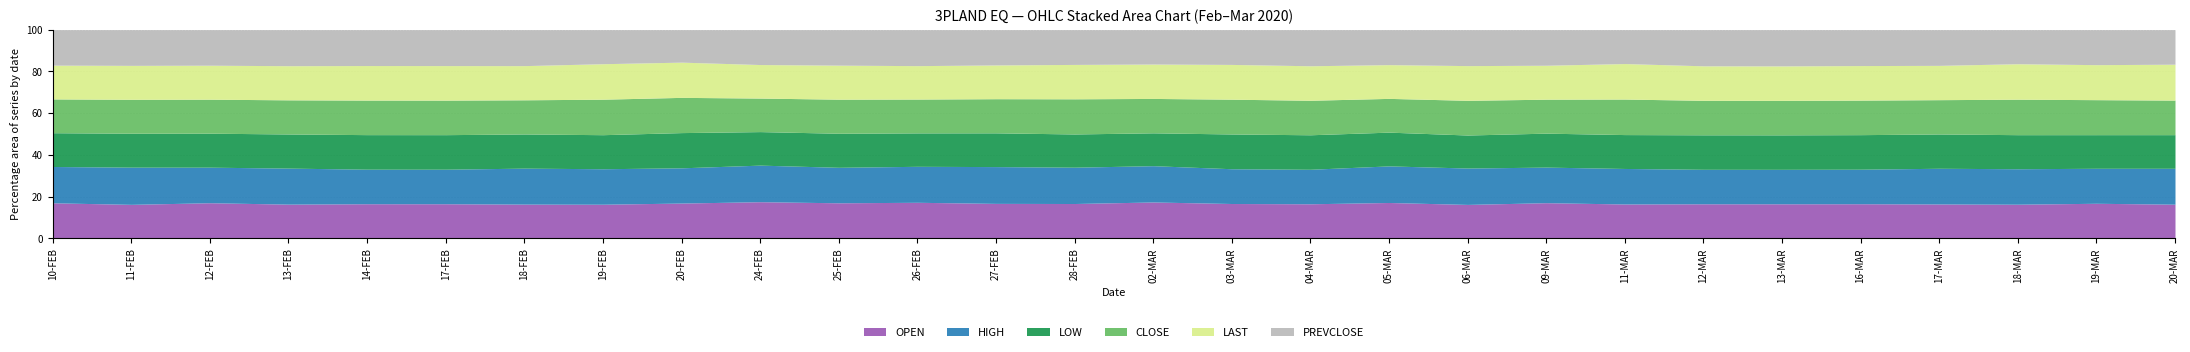

True or false: CLOSE and LAST cross at least once.

False